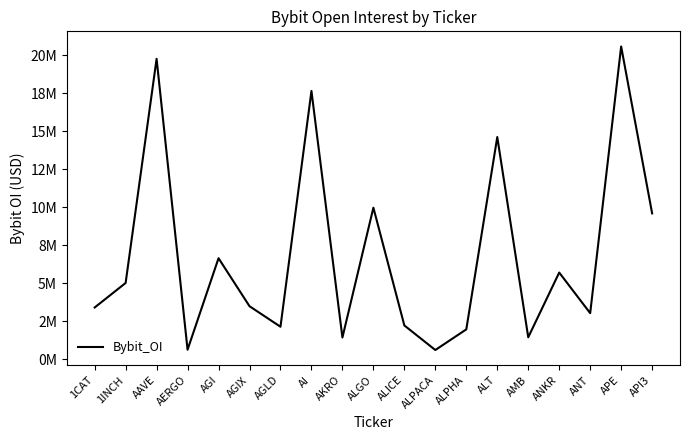

Is this an area chart (filled region under the line)?

No